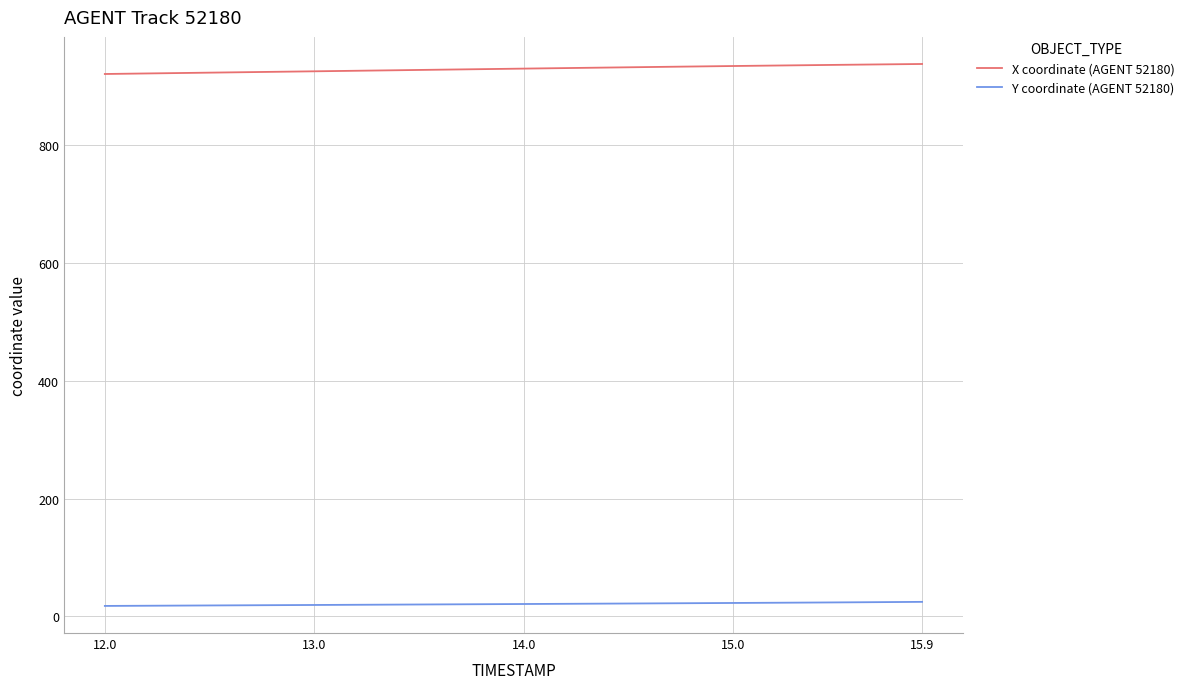

True or false: Y coordinate (AGENT 52180) and X coordinate (AGENT 52180) cross at least once.

False